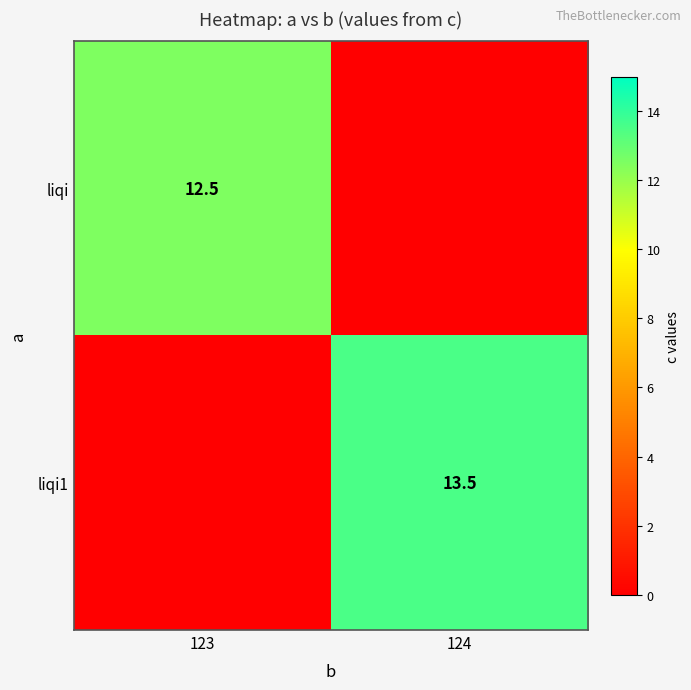

The value of liqi1 at 124 is 13.5. True or false?

True